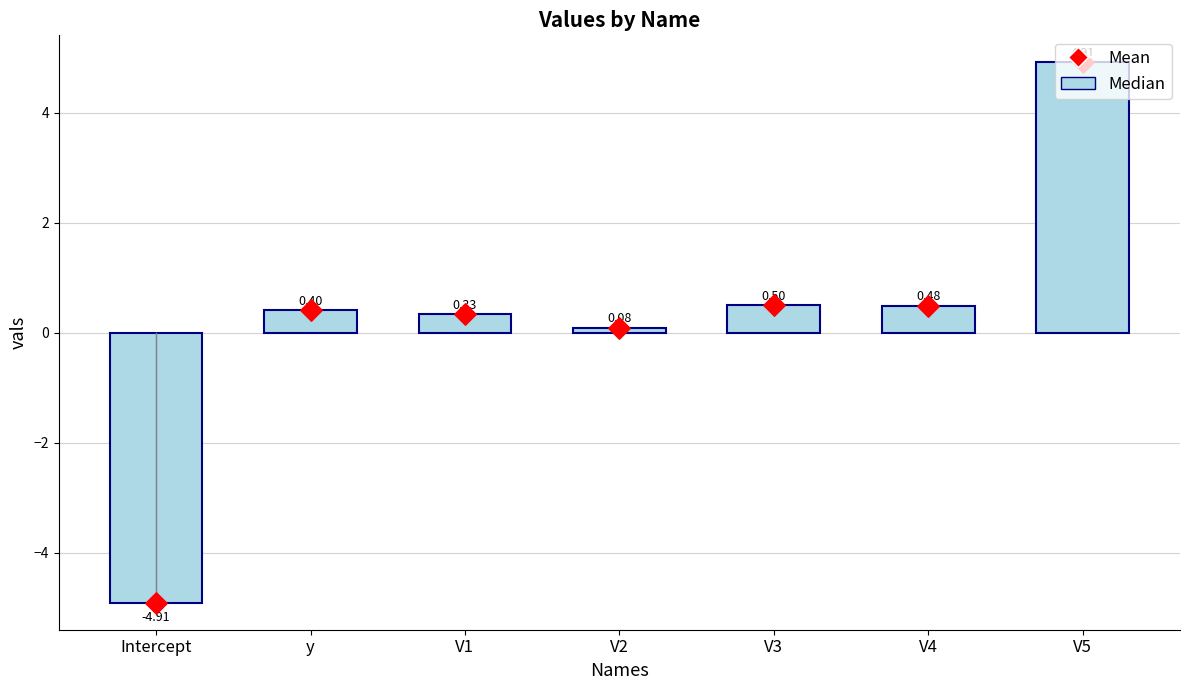

Which series contains the lowest Y value?

Median